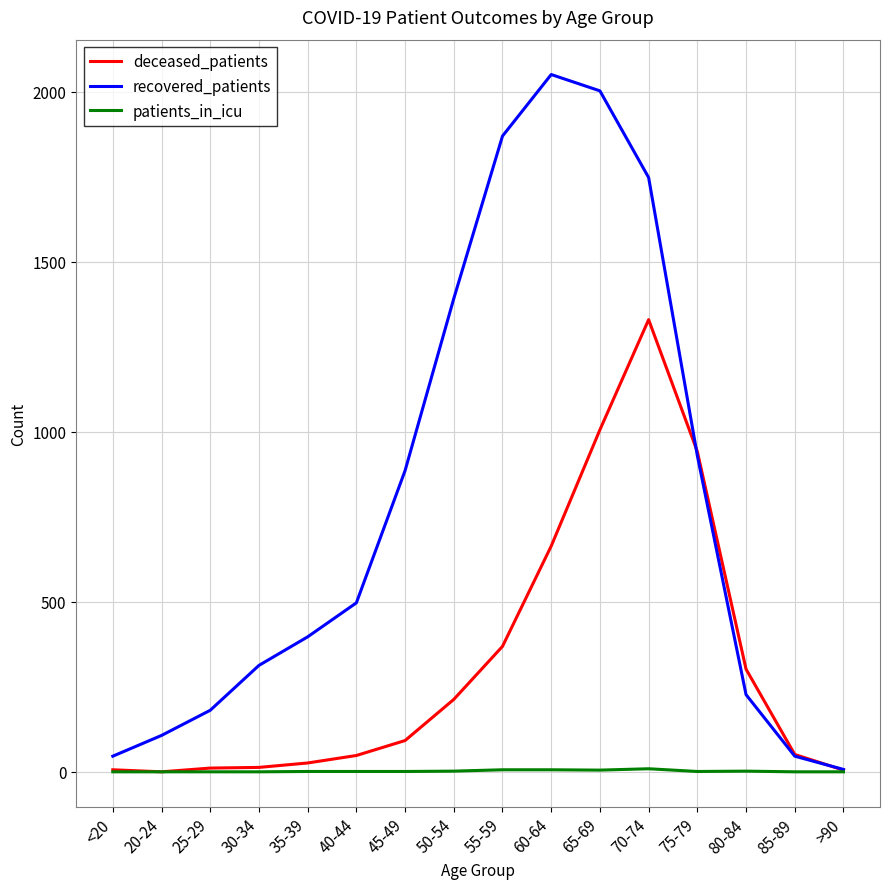

The value of patients_in_icu at 85-89 is 0. True or false?

True